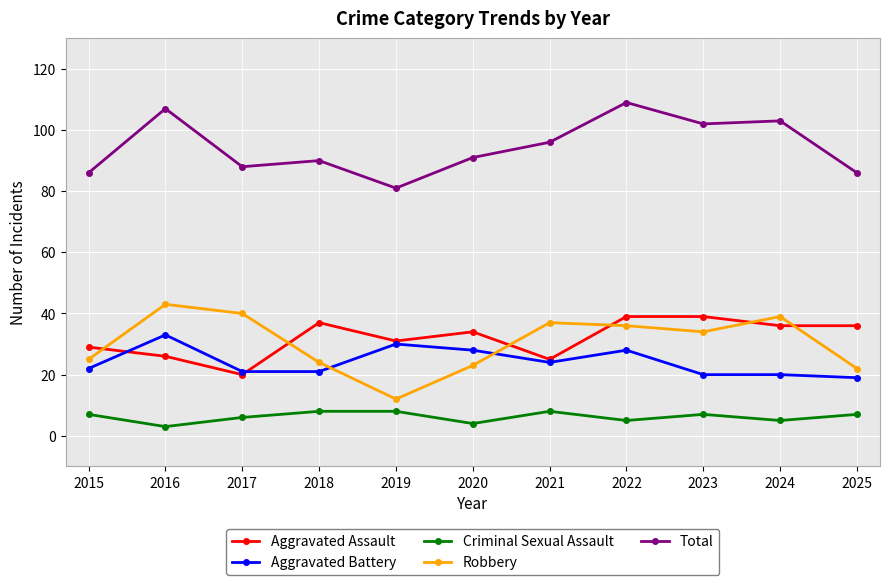

What is the maximum value for Robbery?

43